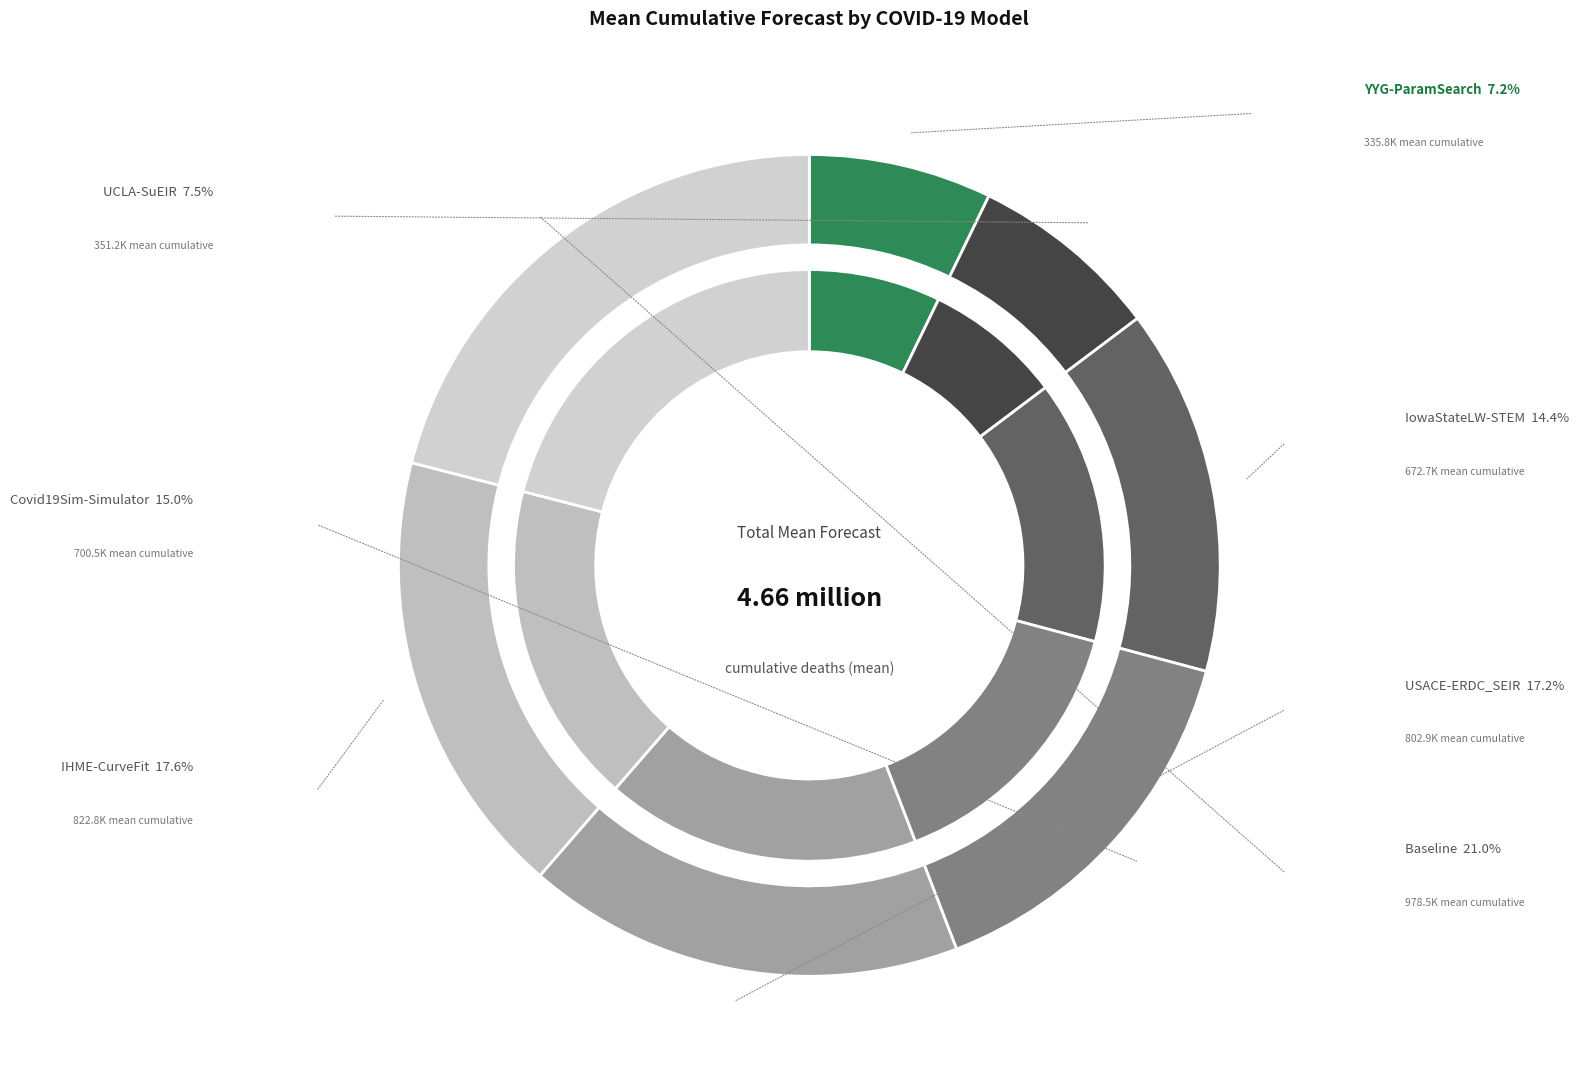

What percentage do YYG-ParamSearch and IHME-CurveFit together represent?

24.8%